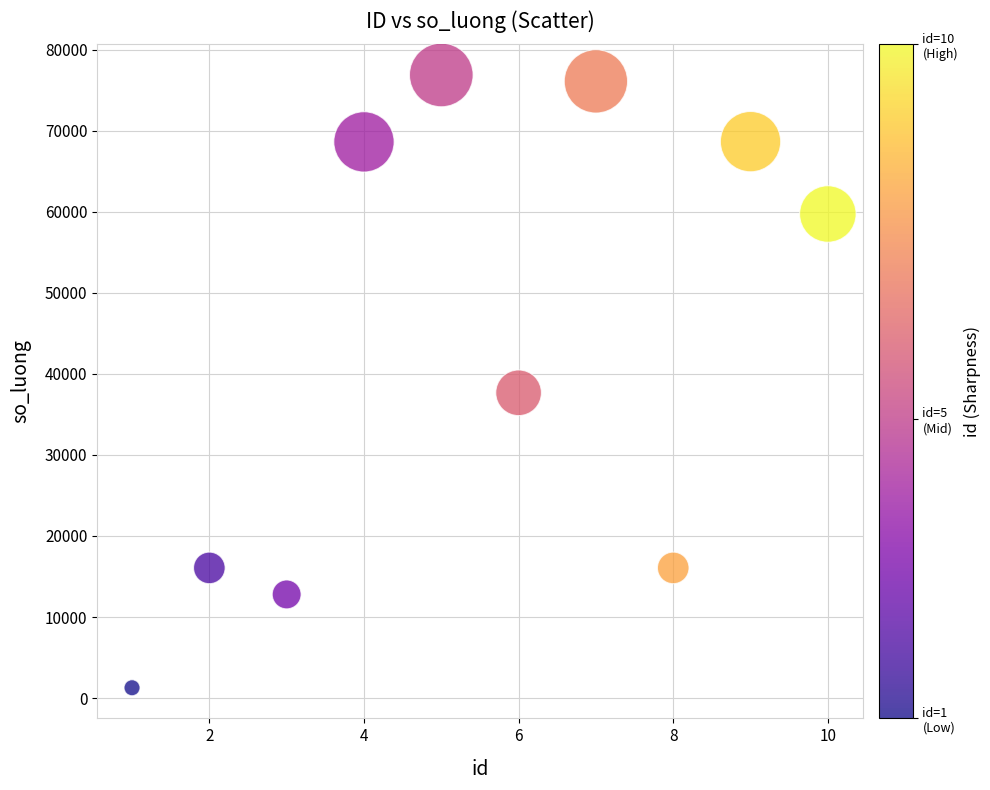

What is the range of X values (max minus min)?

9